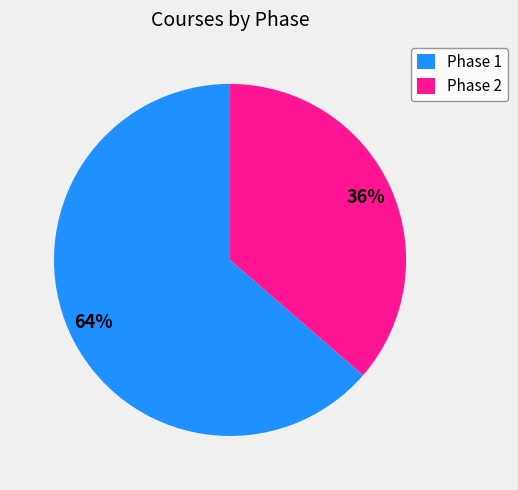

Is it true that Phase 2 is 36% of the pie?

True